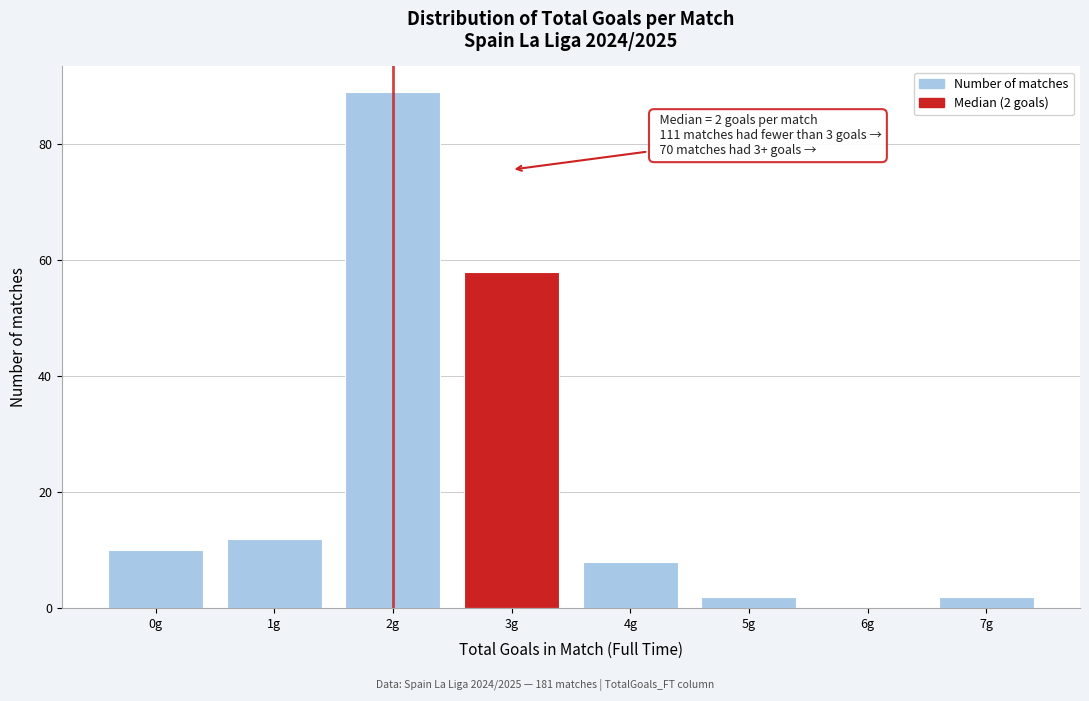

Reading left to right, list all the values displayed in this chart.

0g=10	1g=12	2g=89	3g=58	4g=8	5g=2	6g=0	7g=2